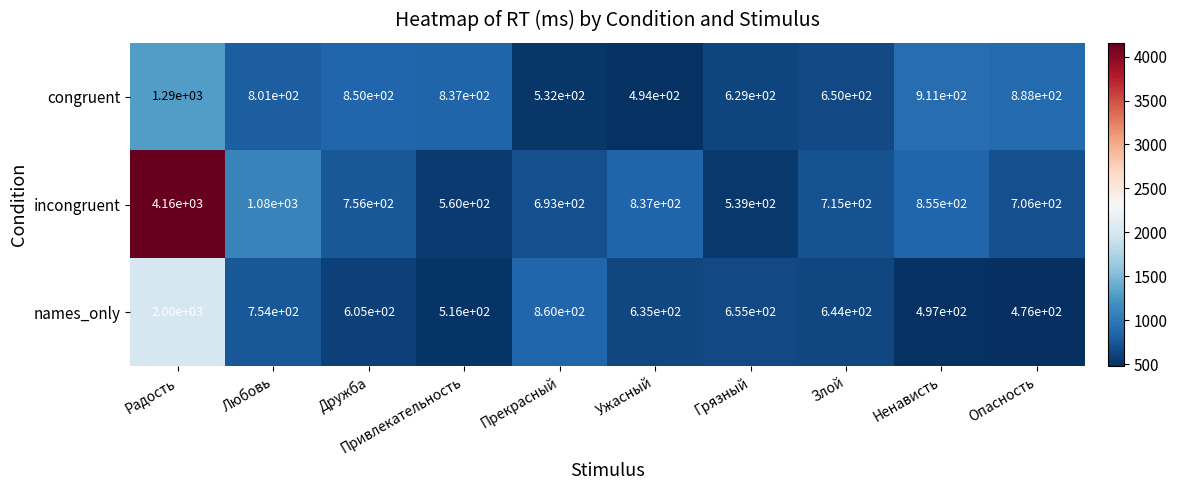

At Грязный, list the series in order from smallest to largest.

incongruent, congruent, names_only